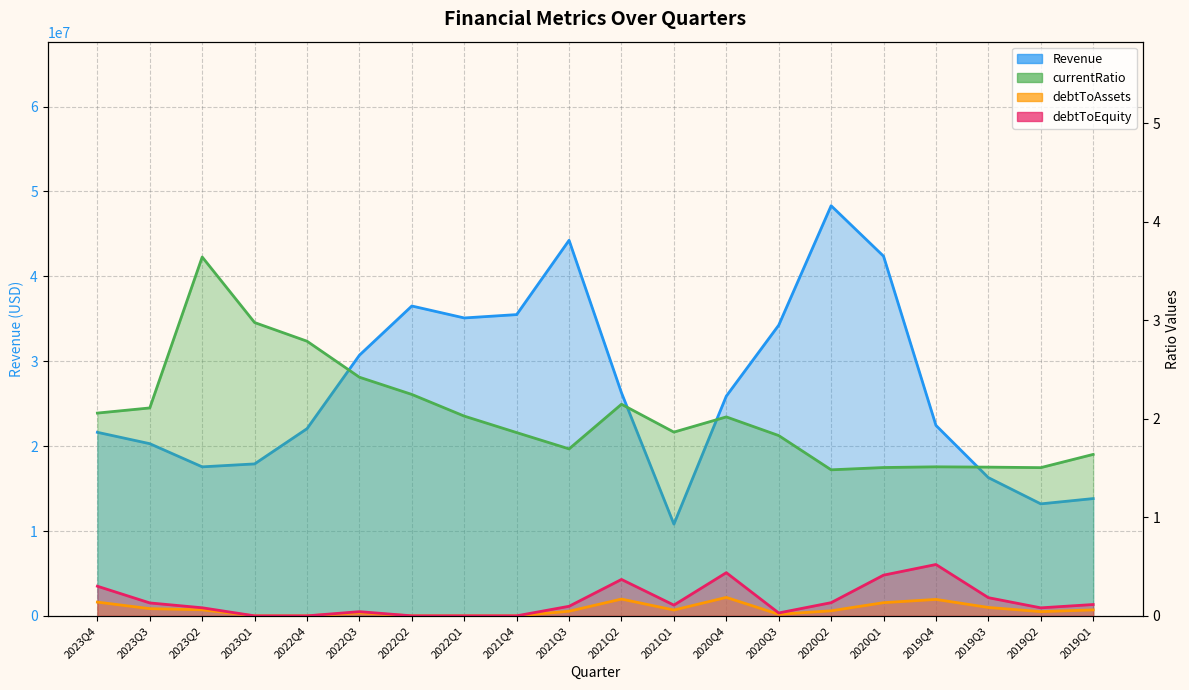

True or false: debtToEquity and currentRatio intersect in this chart.

False